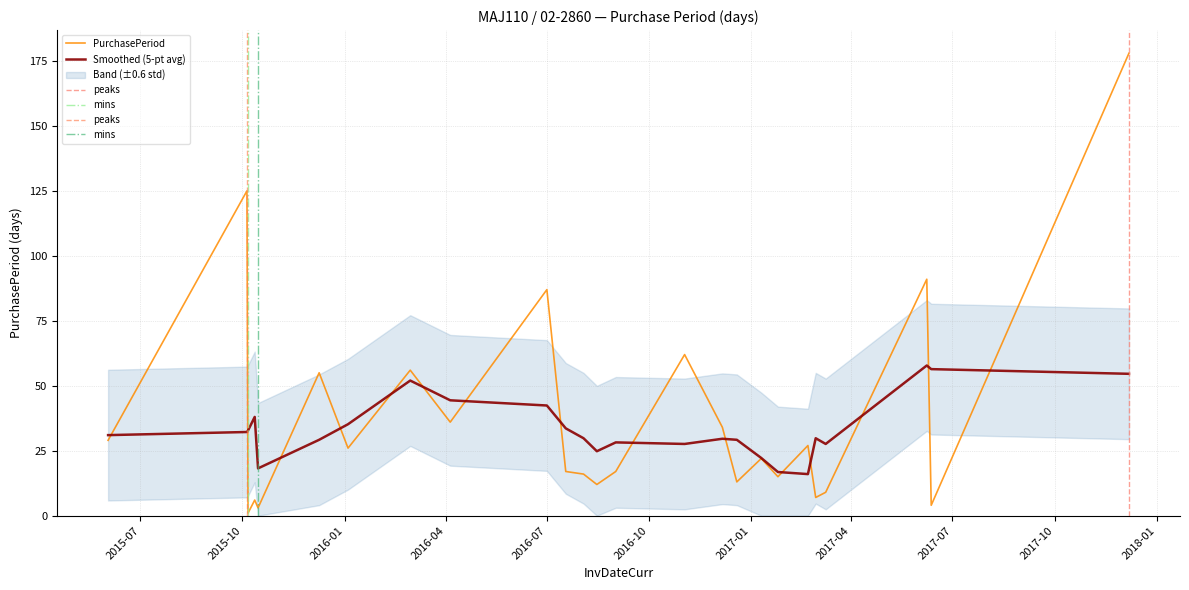

What is the approximate value at 2017-01-25?

15